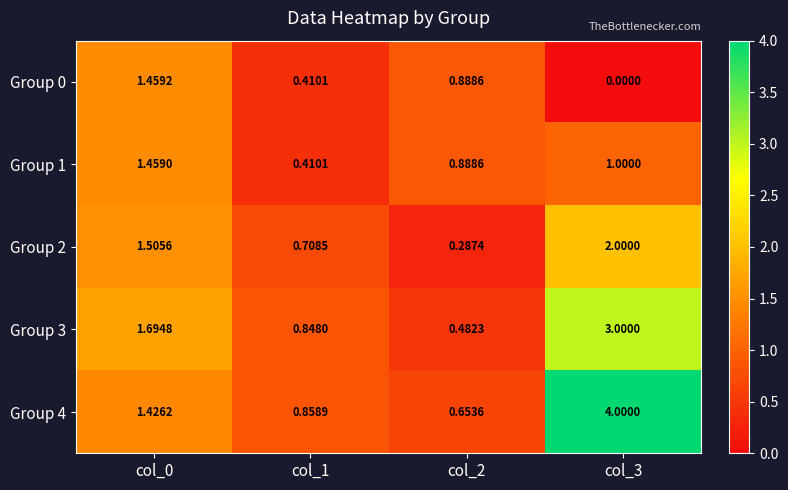

How many positive values does the Group 0 series have?

3